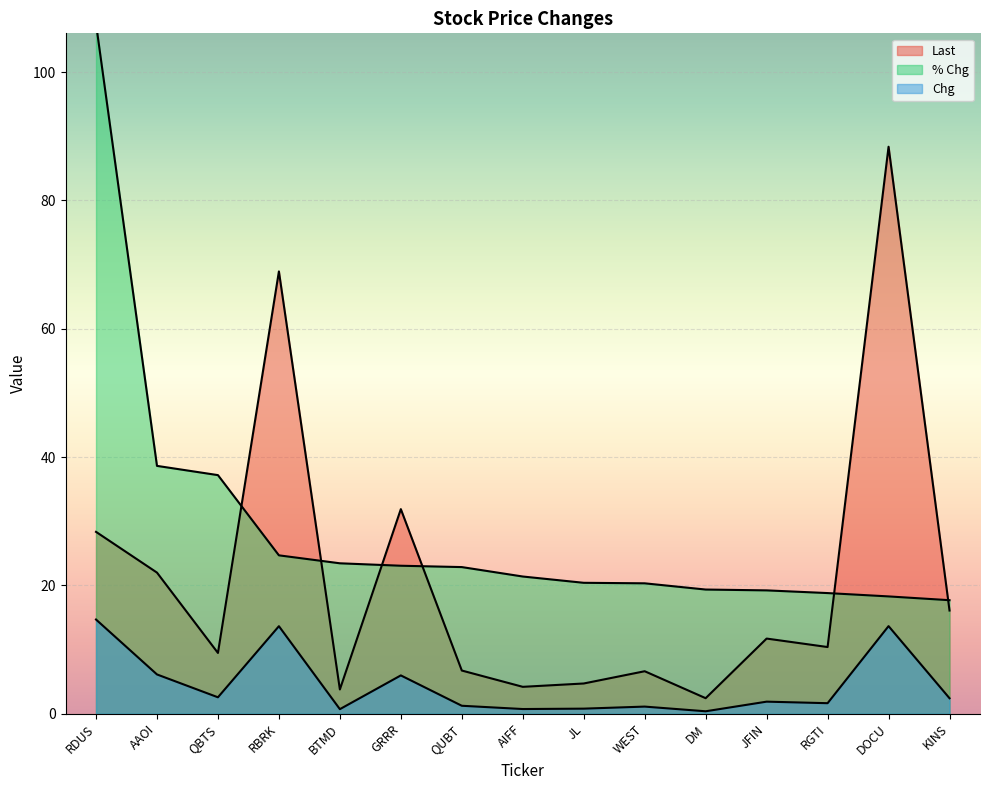

Which category has the lowest value across all series?

DM